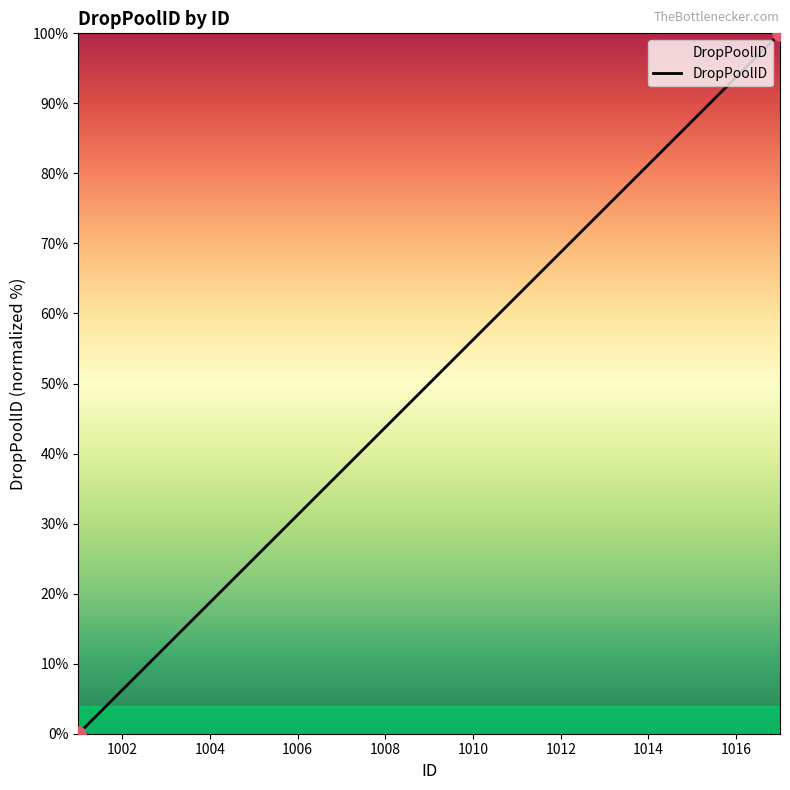

What is the maximum value shown in the chart?

100.0